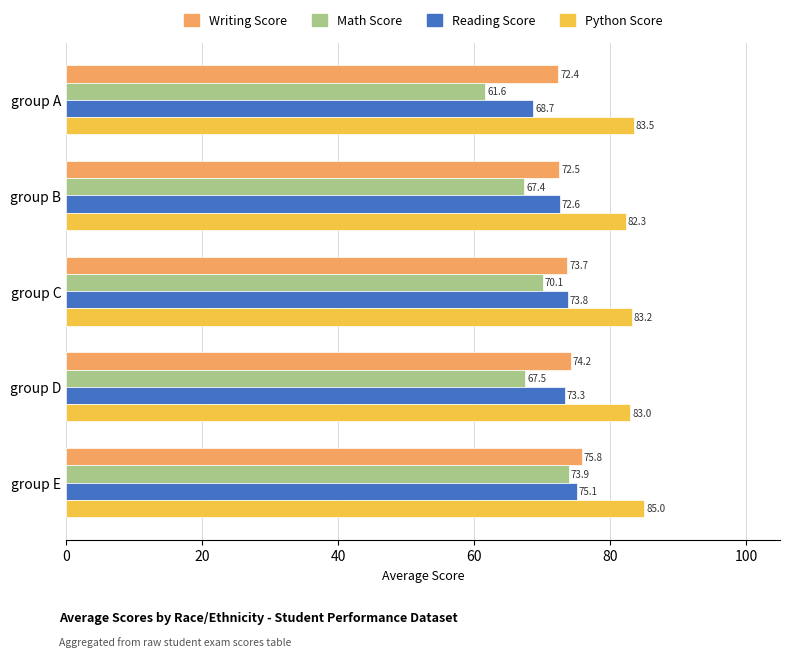

At which category is the sum across all series the highest?

group E